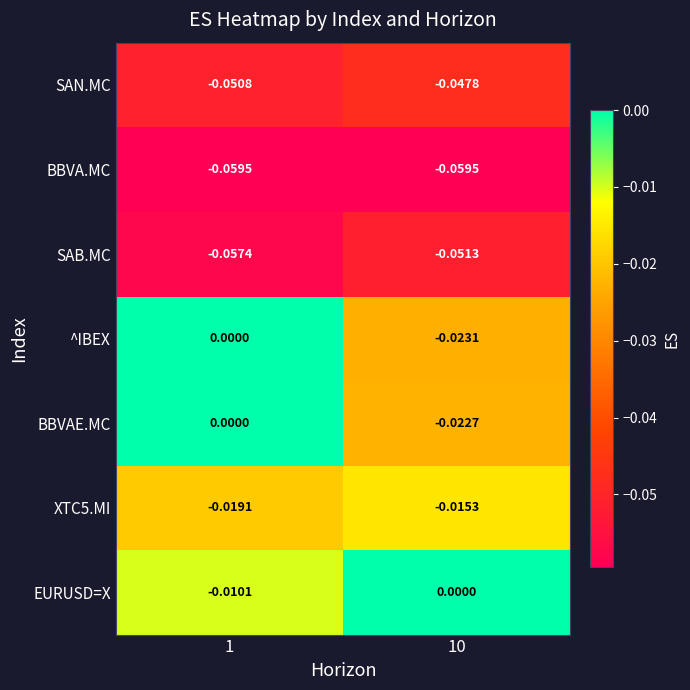

Which series changed the most between 1 and 10?

^IBEX